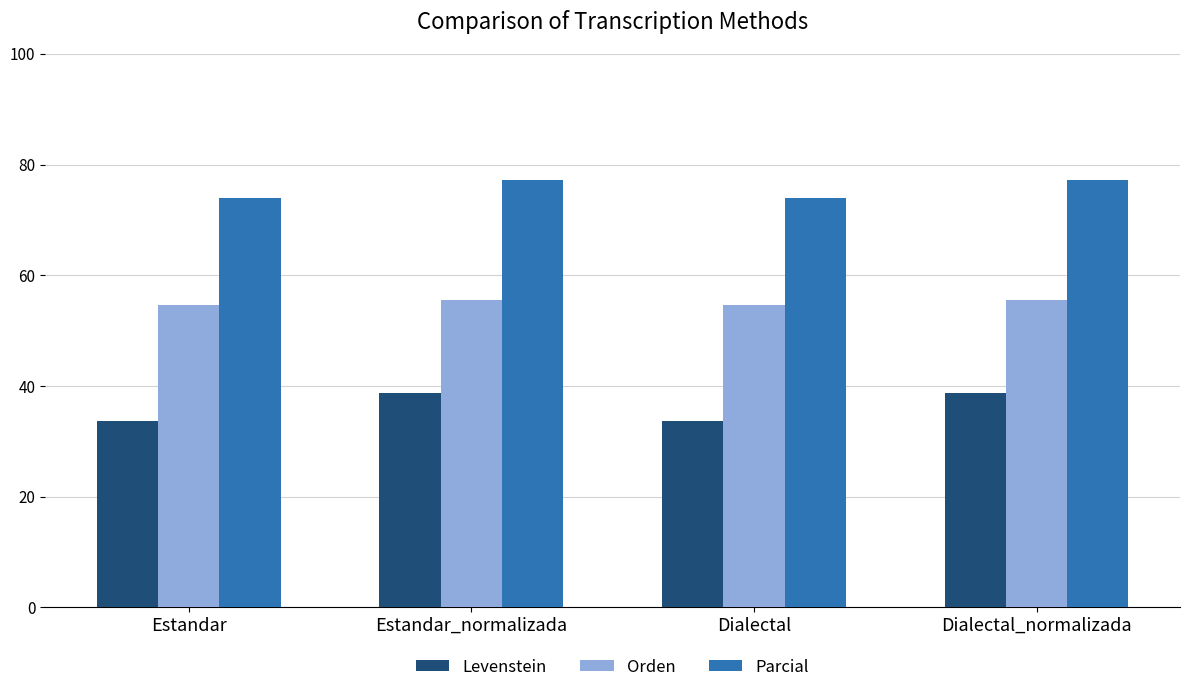

How many bars are there in total?

12